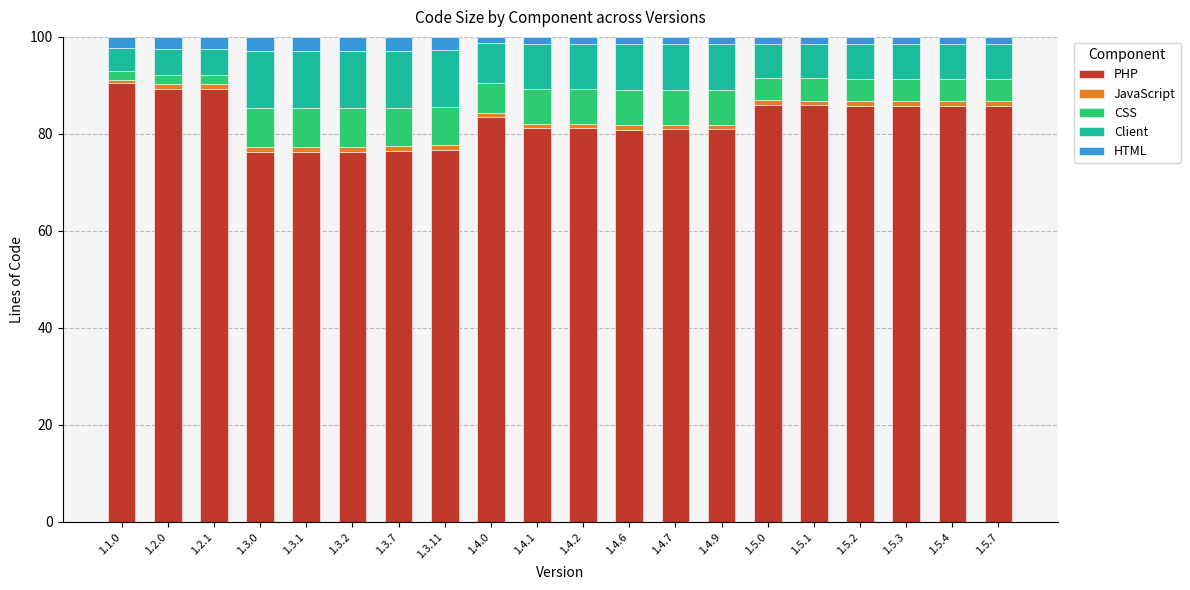

What is the difference between the maximum and minimum values in the PHP series?

14.1